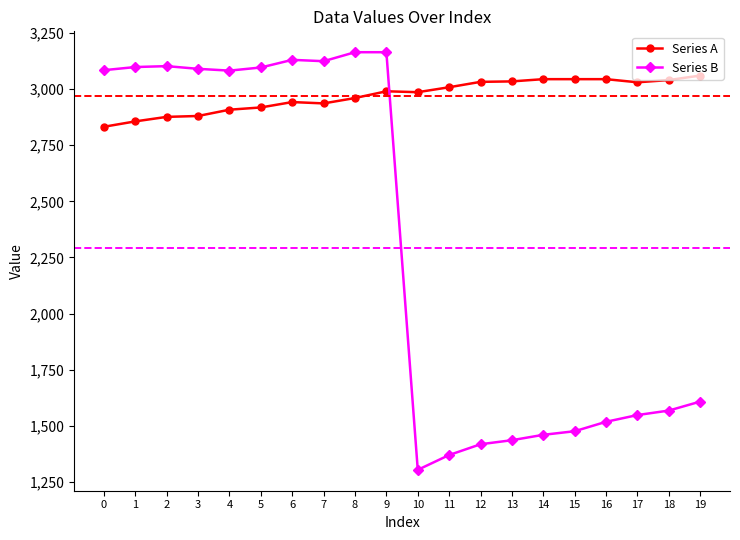

At how many categories does at least one series exceed 1642?

20